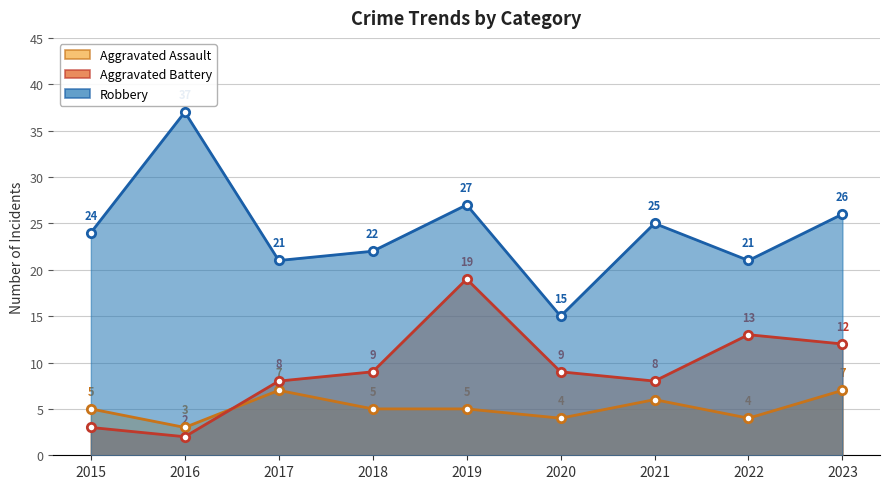

How many interior local peaks does the Aggravated Assault series have?

2